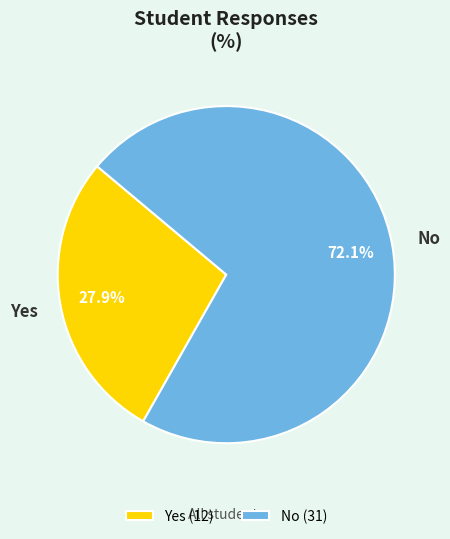

Between No and Yes, which is larger?

No